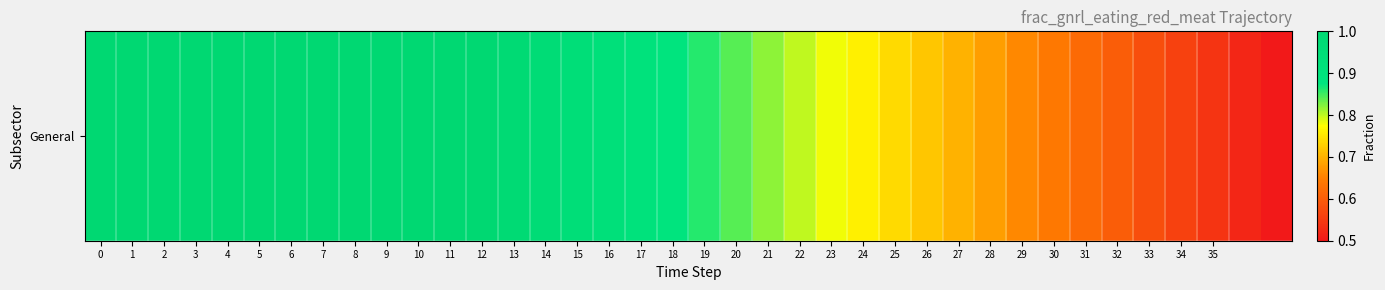

Reading left to right, list all the values displayed in this chart.

0=1.0	1=1.0	2=1.0	3=1.0	4=1.0	5=1.0	6=1.0	7=1.0	8=1.0	9=1.0	10=1.0	11=1.0	12=1.0	13=1.0	14=1.0	15=0.9	16=0.9	17=0.9	18=0.9	19=0.9	20=0.8	21=0.8	22=0.8	23=0.8	24=0.8	25=0.7	26=0.7	27=0.7	28=0.7	29=0.7	30=0.6	31=0.6	32=0.6	33=0.6	34=0.6	35=0.5	36=0.5	37=0.5